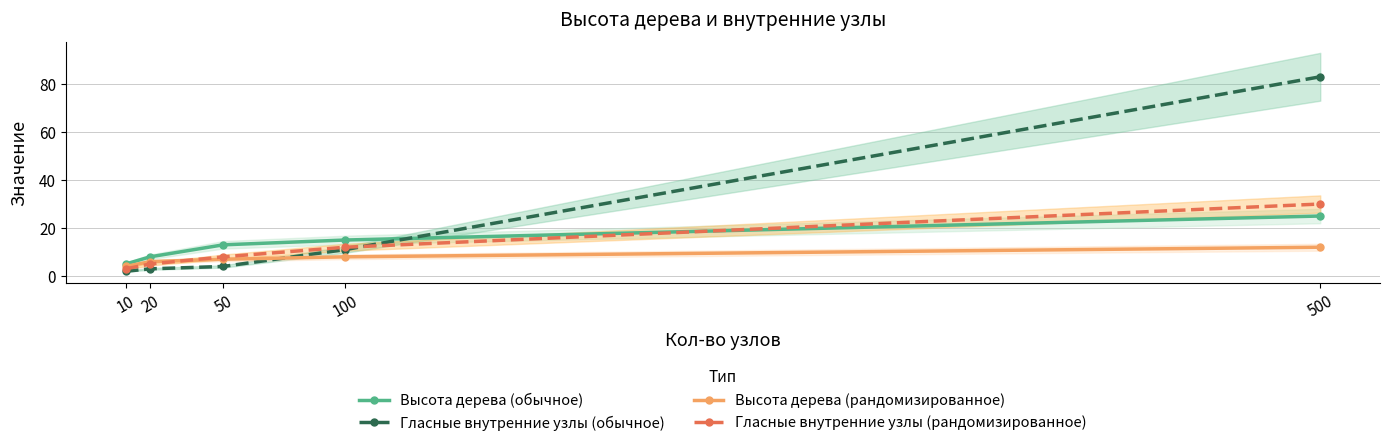

Count the Высота дерева (рандомизированное) values in the range 6 to 8.

3